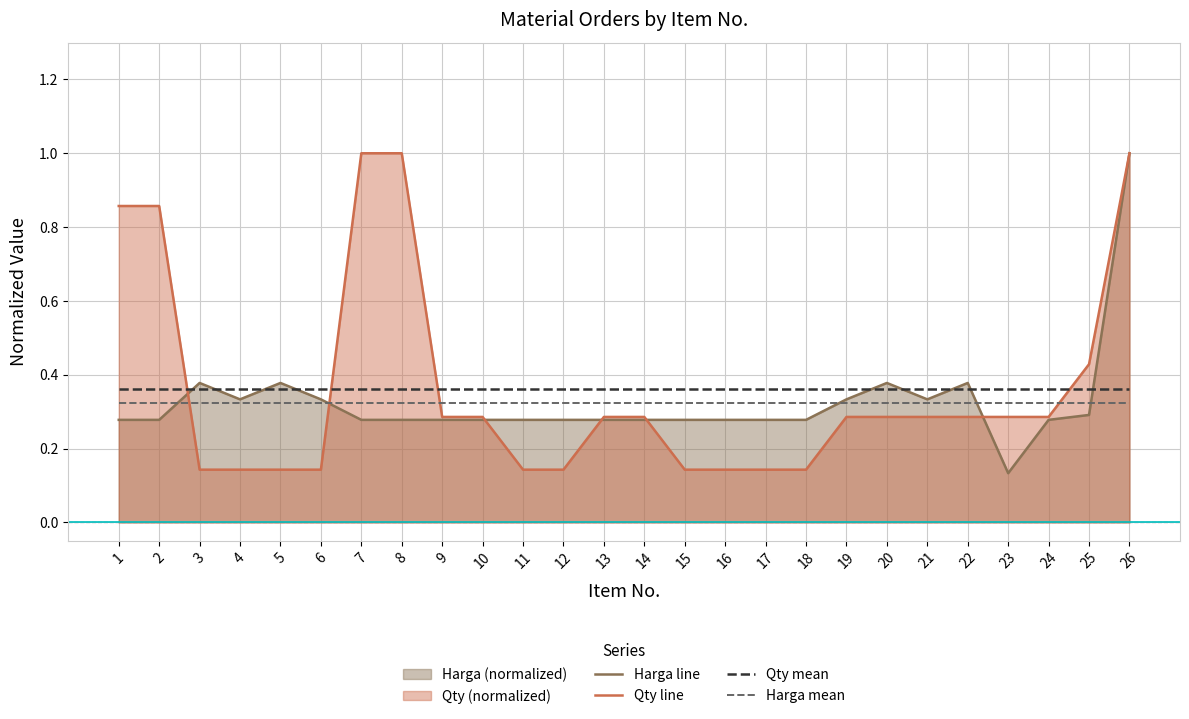

True or false: Qty and Harga cross at least once.

True